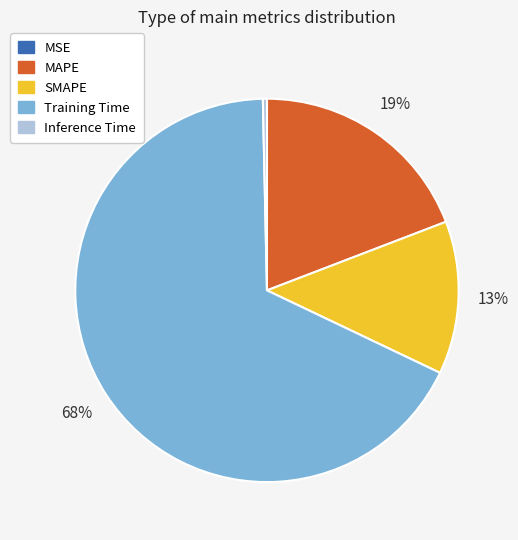

Is it true that Training Time is 79% of the pie?

False